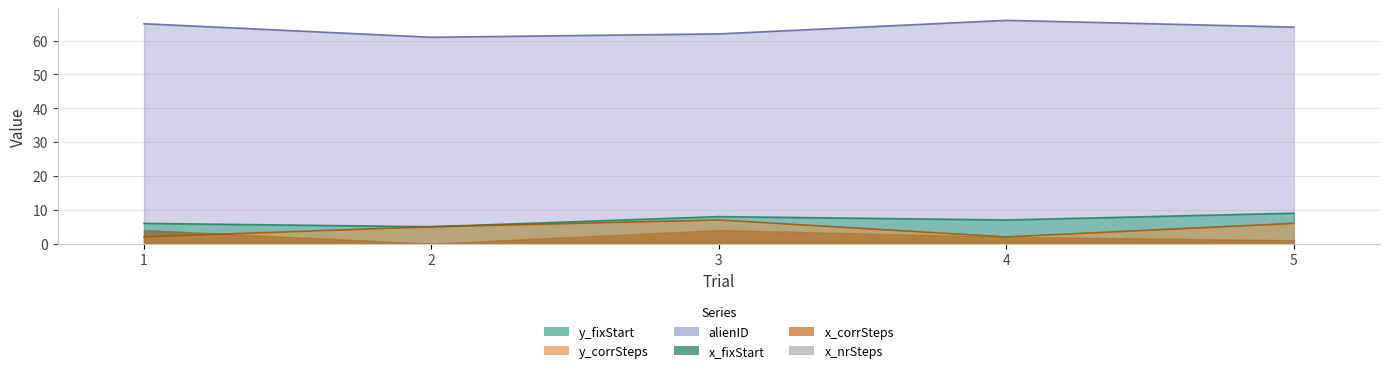

In y_corrSteps, how many points are higher than both neighbors (excluding endpoints)?

1